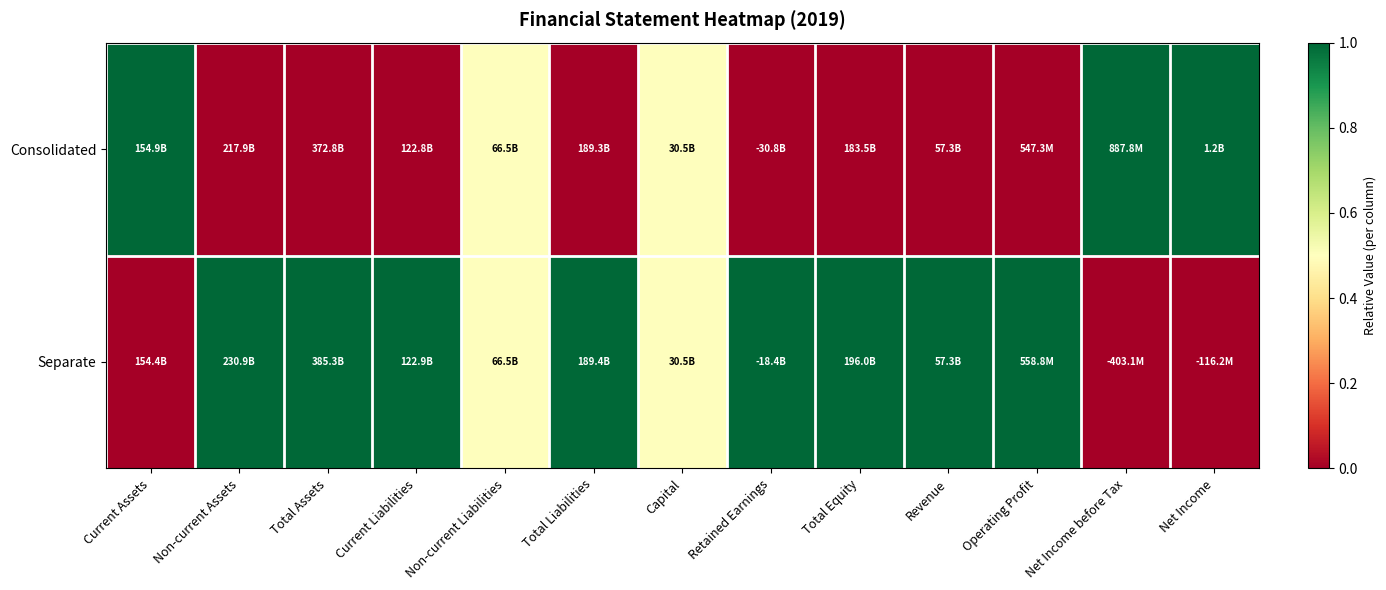

Which series has the widest spread of values?

Consolidated